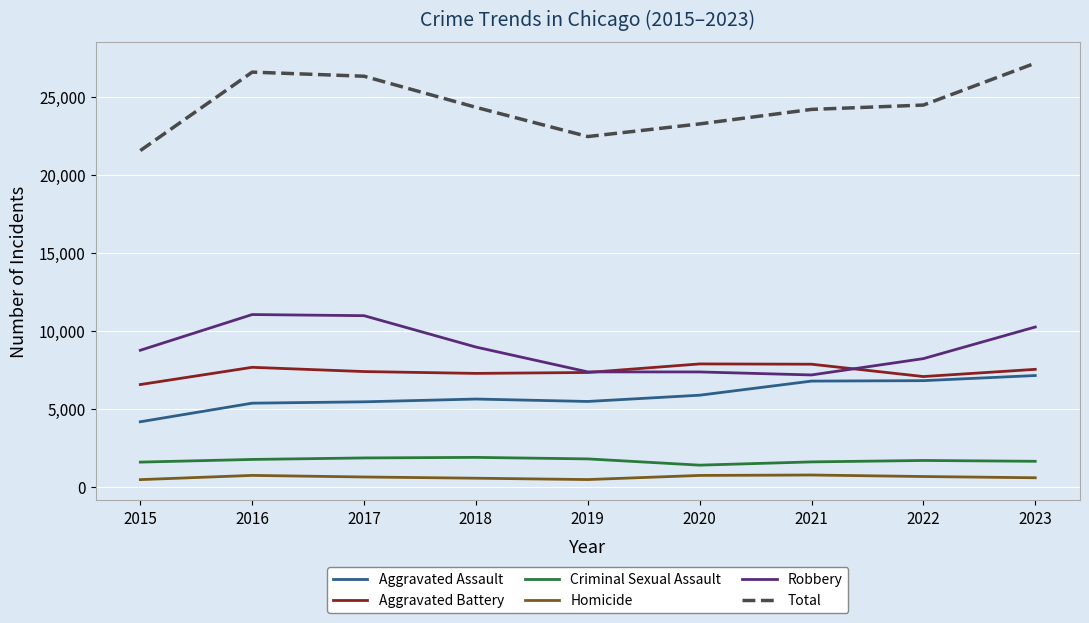

The value of Aggravated Battery at 2016 is 2889. True or false?

False